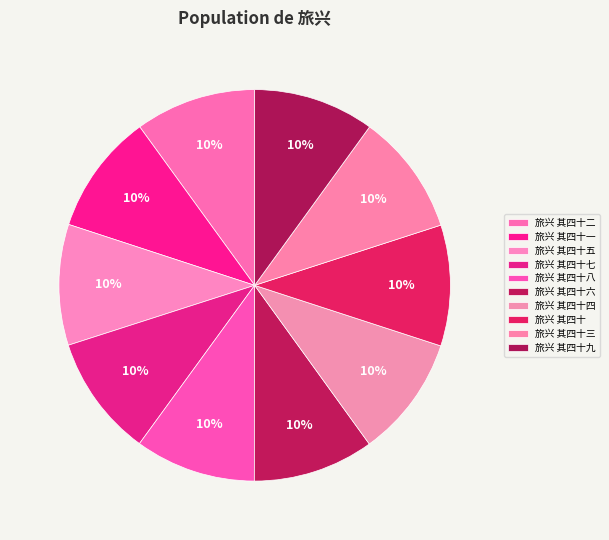

Between 旅兴 其四十四 and 旅兴 其四十五, which is larger?

旅兴 其四十四